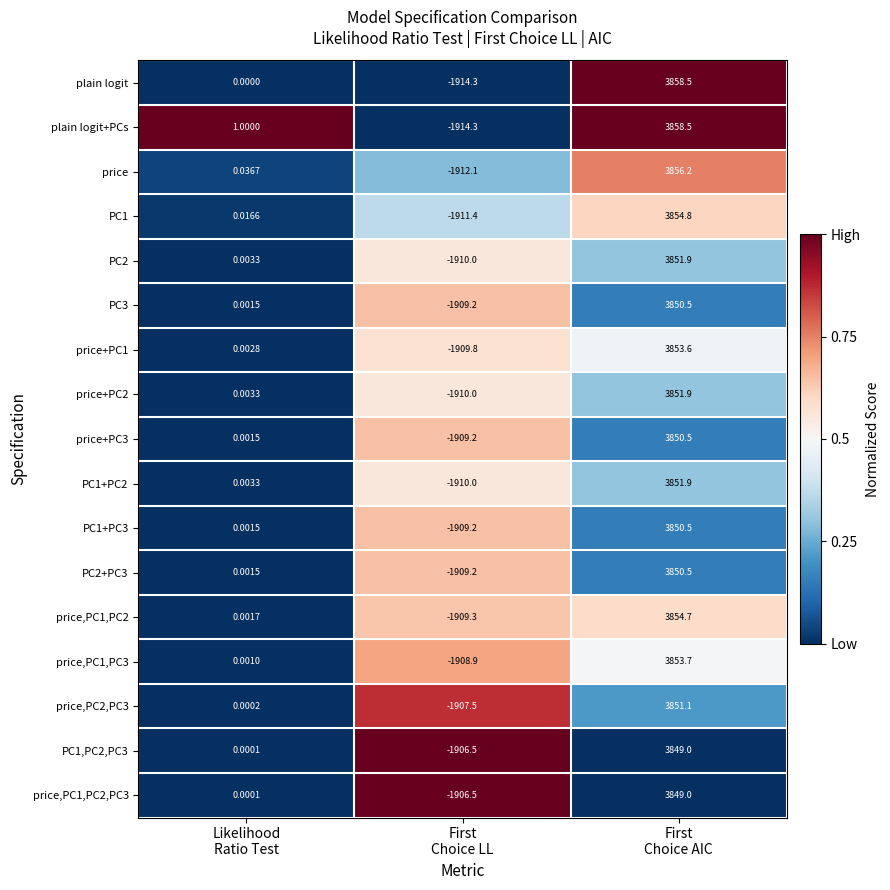

How many categories are shown in the chart?

3